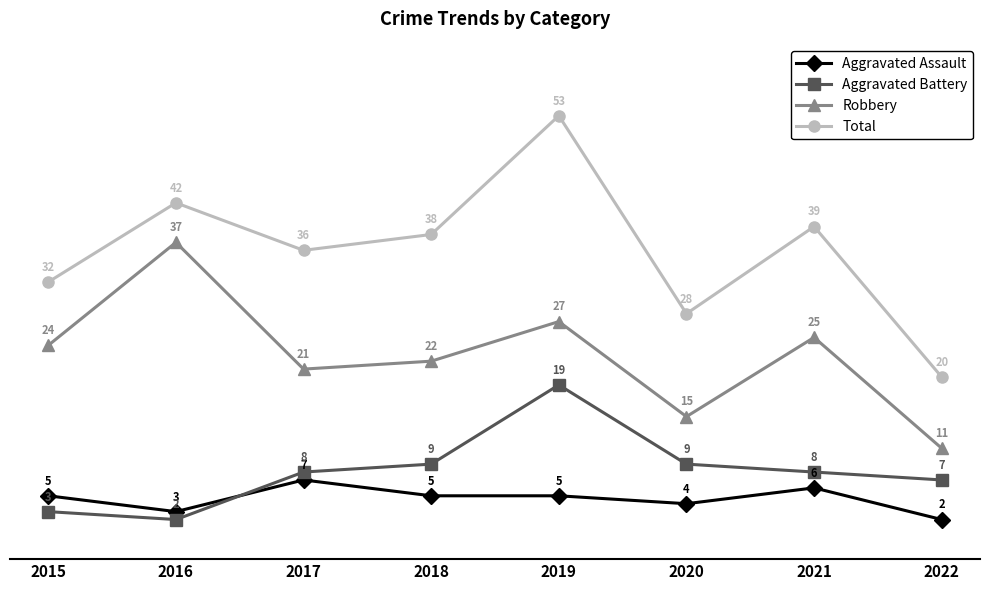

Reading left to right, transcribe all the data shown in this chart.

Aggravated Assault: 5	3	7	5	5	4	6	2
Aggravated Battery: 3	2	8	9	19	9	8	7
Robbery: 24	37	21	22	27	15	25	11
Total: 32	42	36	38	53	28	39	20